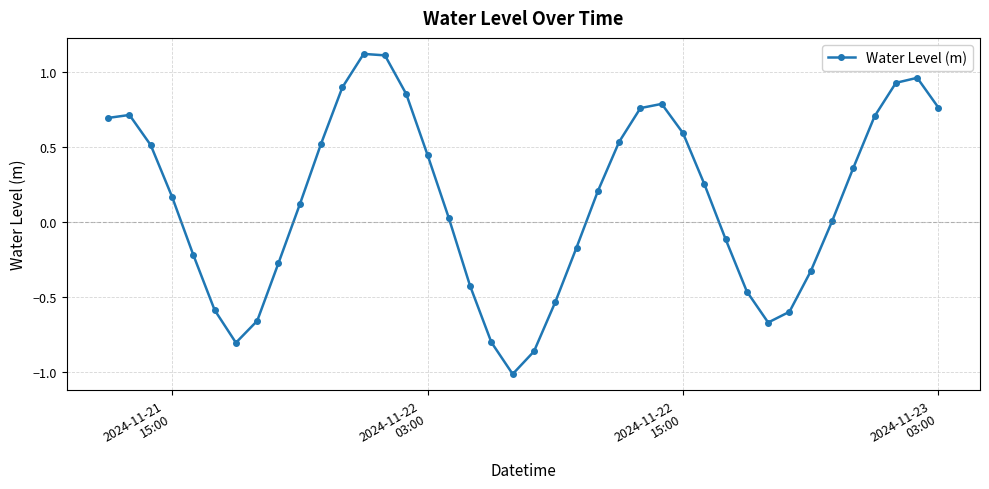

How many data points does each series have?

40